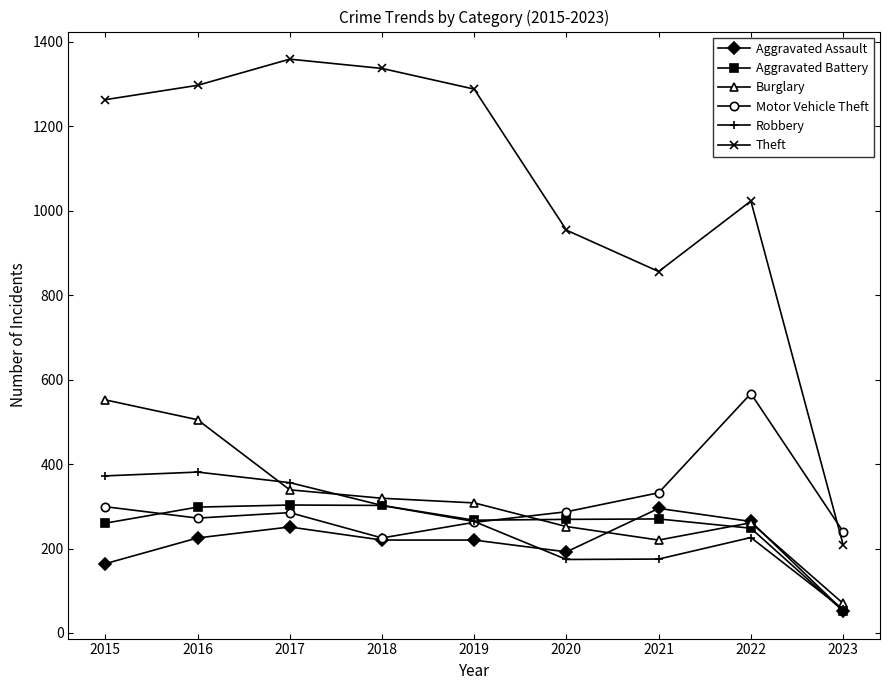

What is the difference between the maximum and minimum values in the Robbery series?

325